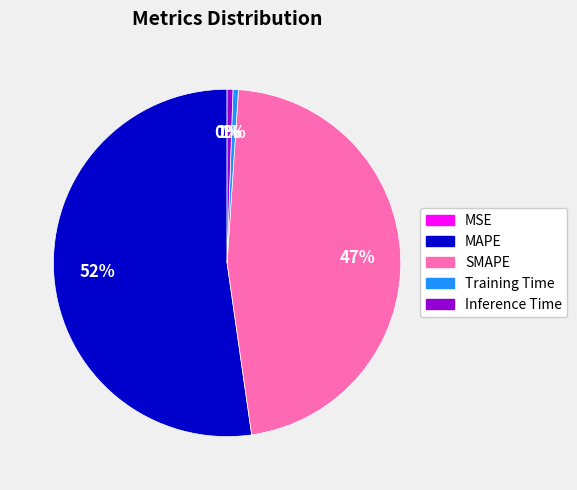

To the nearest percent, what portion does Training Time represent?

1%